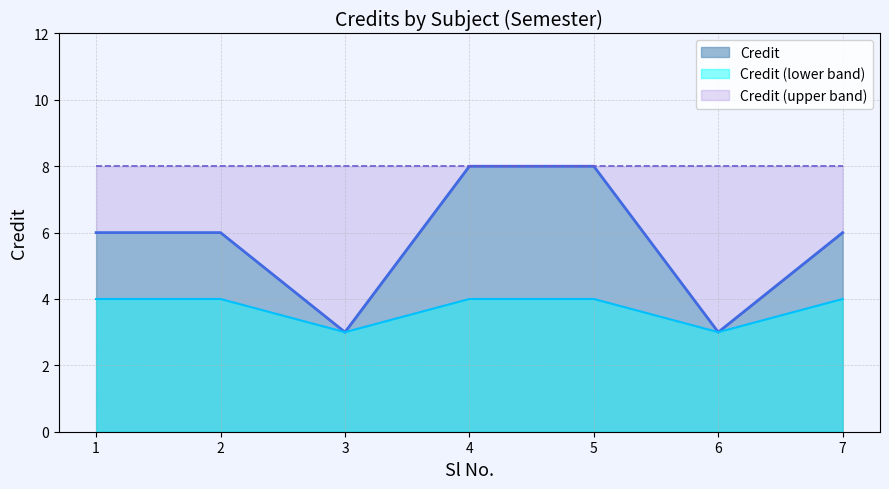

Reading right to left, extract all data points from this chart.

6	3	8	8	3	6	6